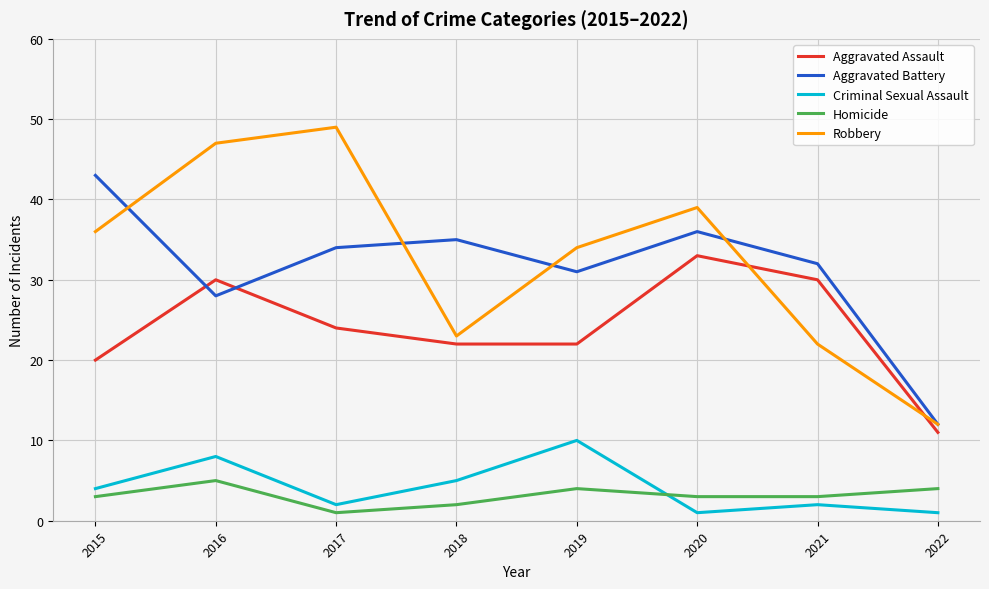

What is the average value of the Aggravated Battery series?

31